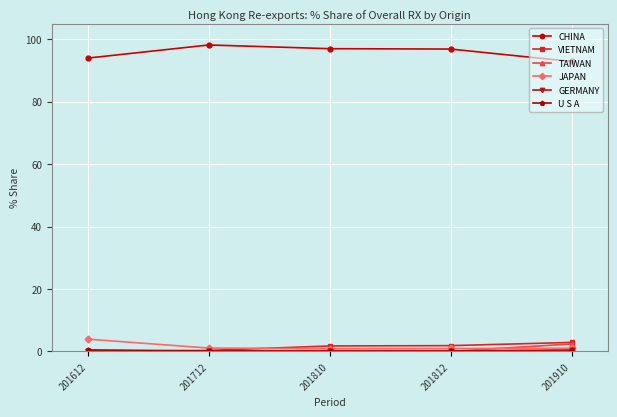

What is the maximum value for CHINA?

98.2